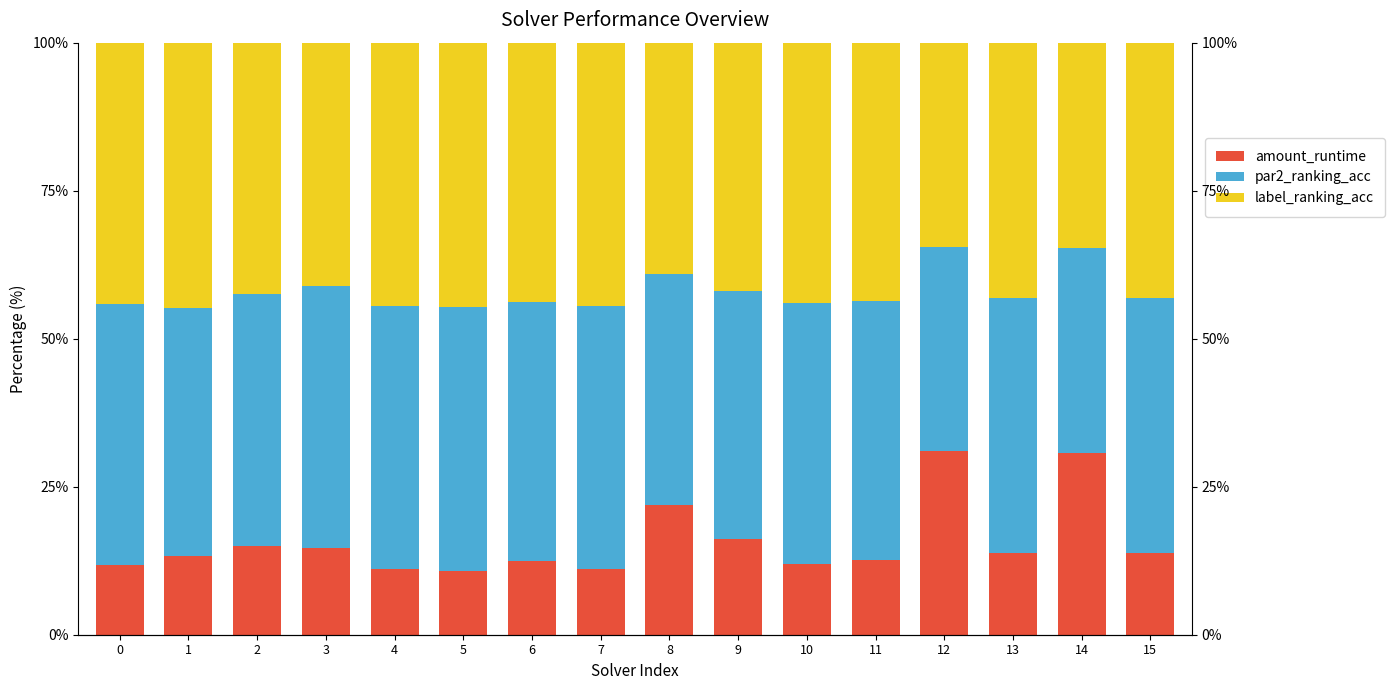

Which category has the lowest value across all series?

5